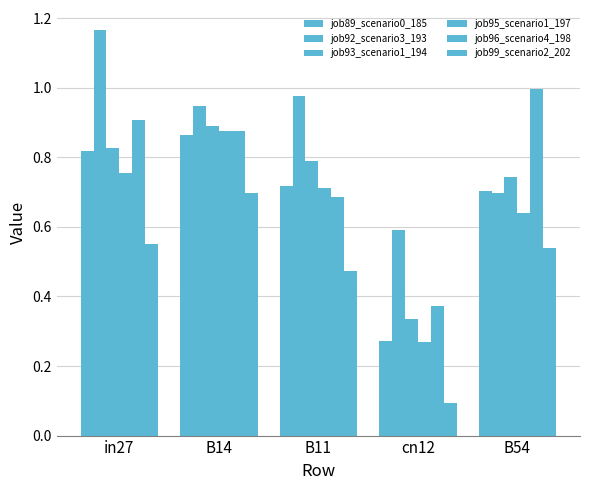

Between B14 and B11, which is larger?

B14